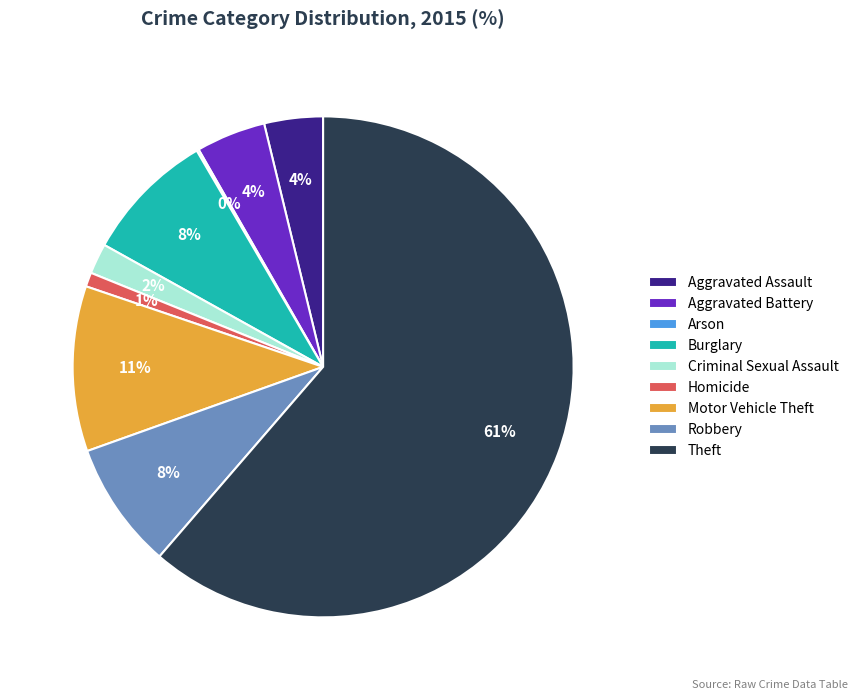

The Aggravated Assault slice represents 11% of the pie. True or false?

False